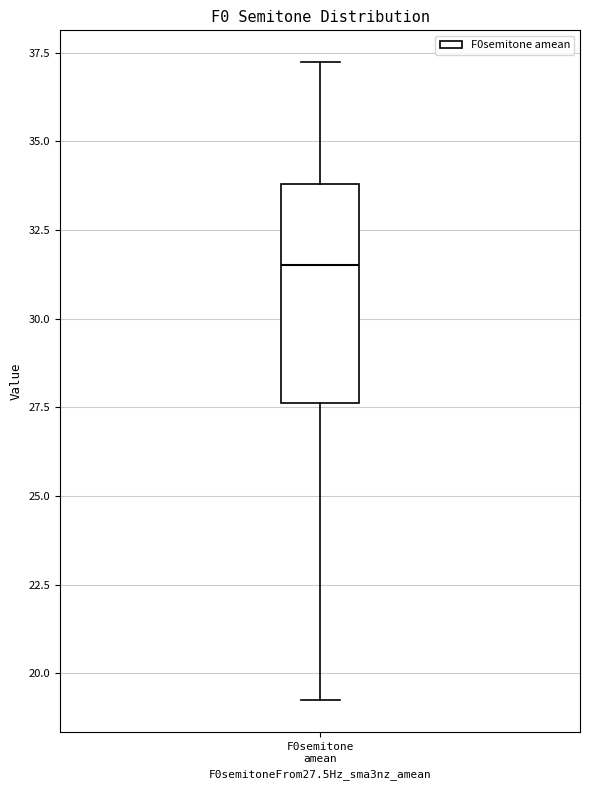

Read this box plot against the y-axis: the position of the median line, the range covered by the box, and the ends of both whiskers. The values are not printed on the chart, so give them approximately, as read against the axis.

median 31.5, box 27.5 to 34.0, whiskers 19.0 to 37.0